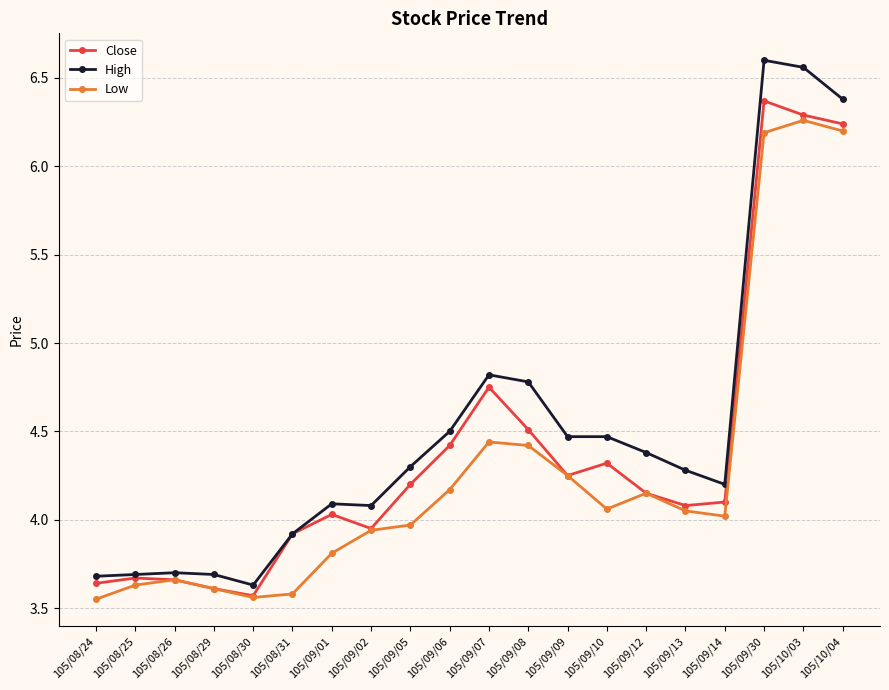

What is the label of the 7th point from the right?

105/09/10